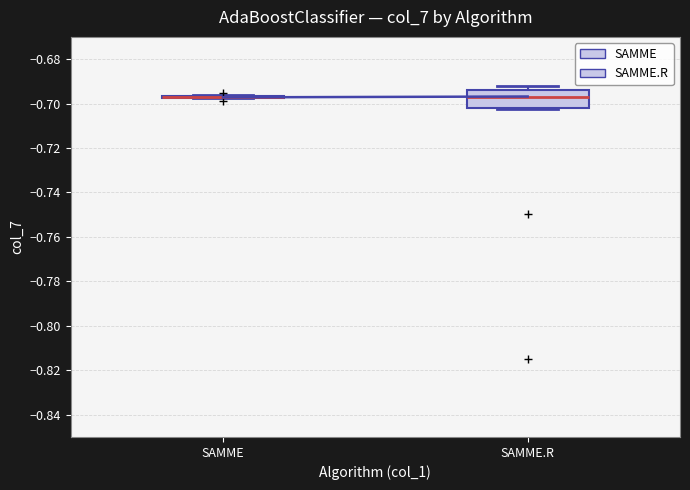

Where is the upper edge of the box for SAMME.R on the y-axis? The values are not printed on the chart, so give them approximately, as read against the axis.

-0.694